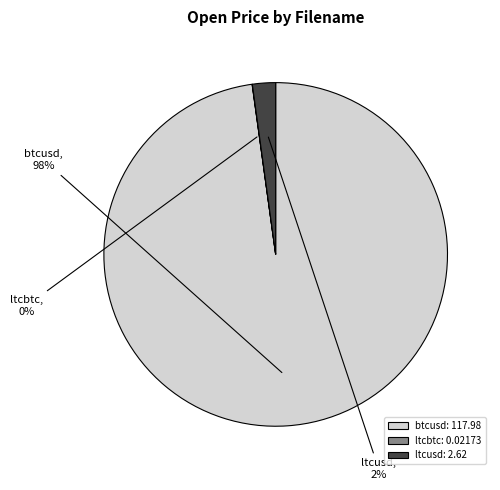

Combined, do ltcusd and btcusd account for over 50%?

Yes